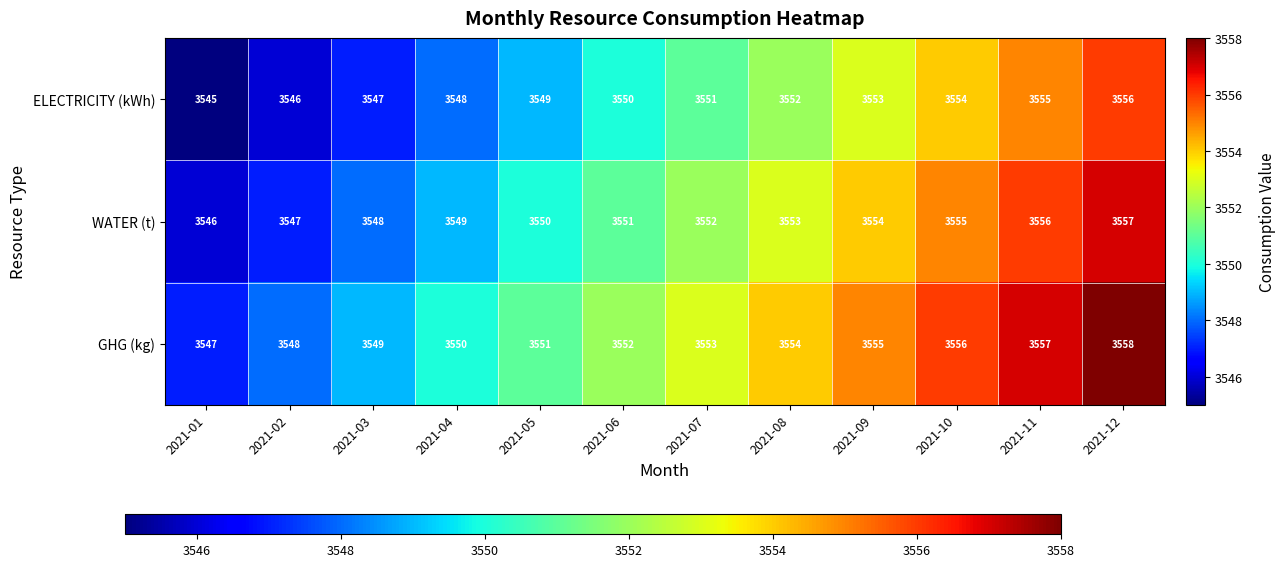

Which category has the lowest value across all series?

2021-01